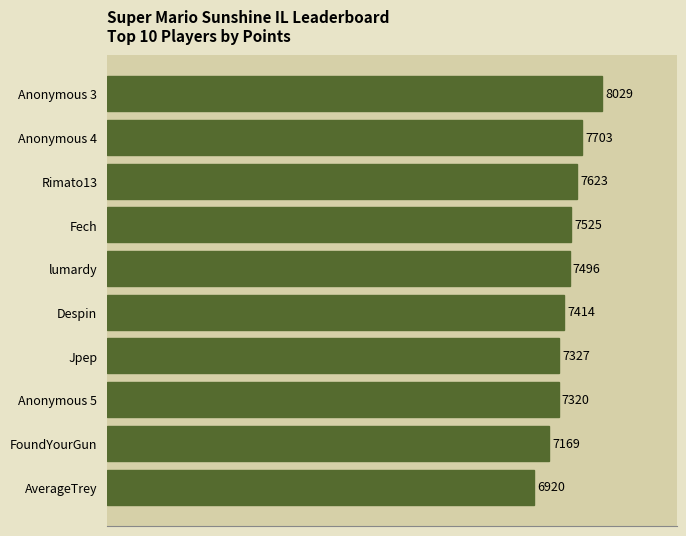

Rank the categories by value from lowest to highest.

AverageTrey, FoundYourGun, Anonymous 5, Jpep, Despin, lumardy, Fech, Rimato13, Anonymous 4, Anonymous 3